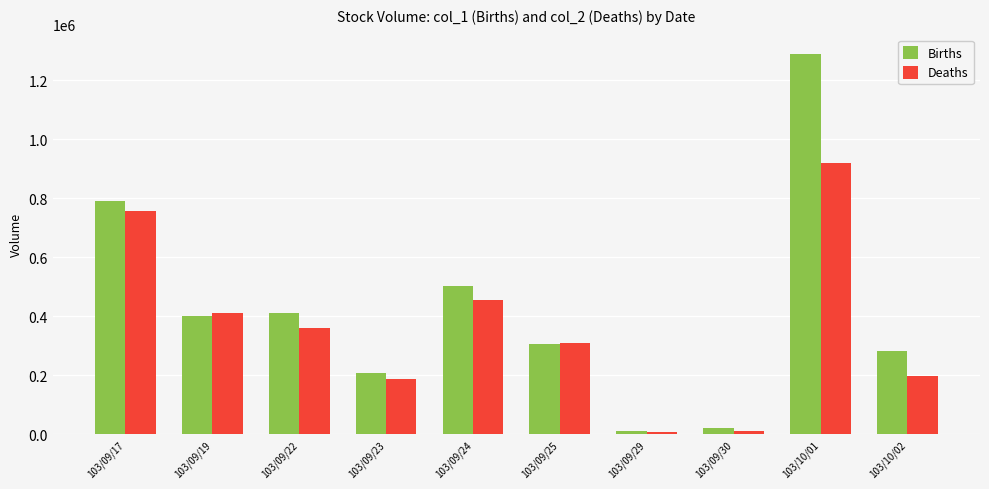

What are all the series names shown in the legend?

Births, Deaths